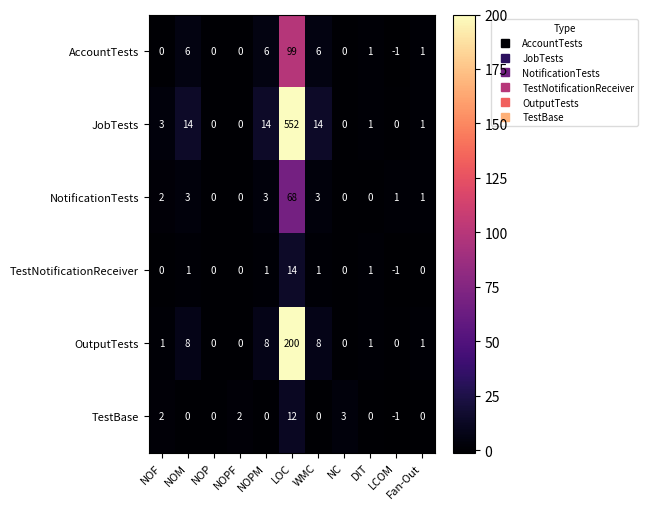

Between NOF and LOC, which series saw the biggest shift?

JobTests